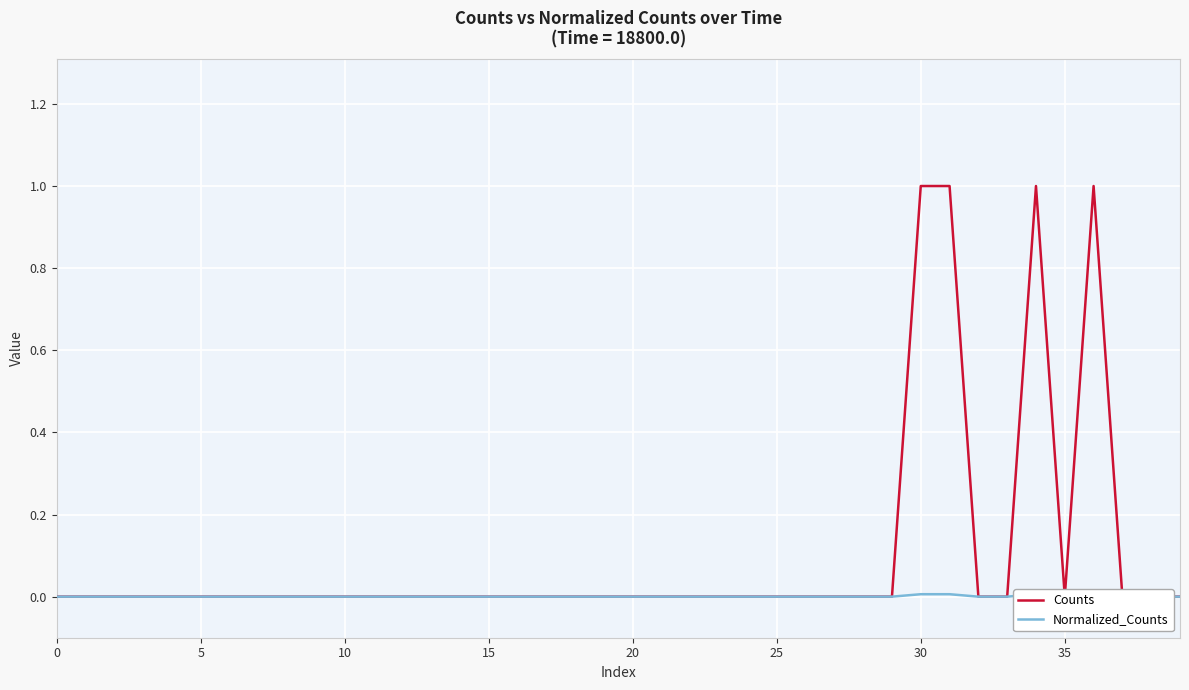

How many Normalized_Counts values are between 0 and 1?

40